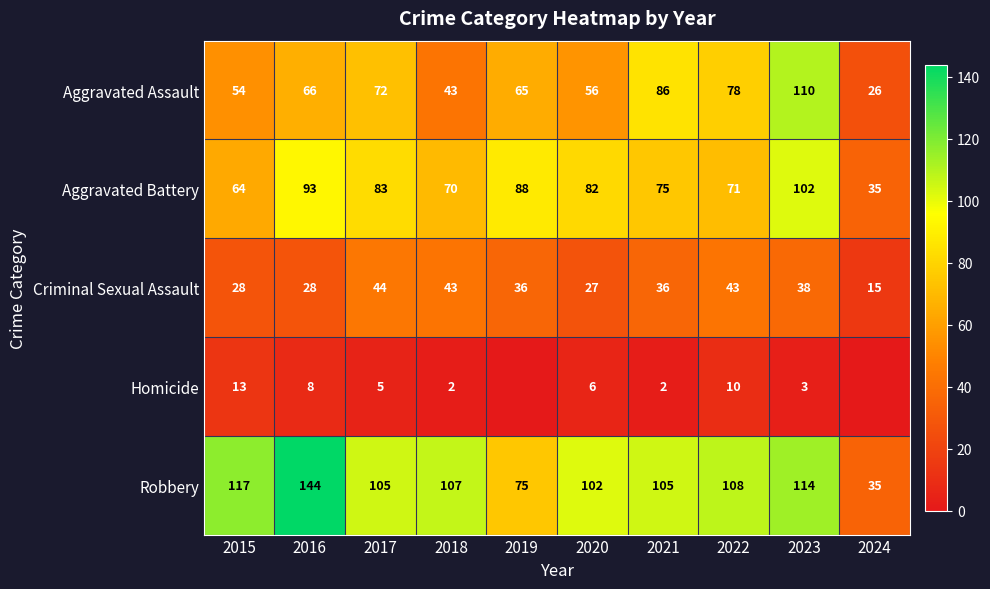

Which category has the highest value across all series?

2016